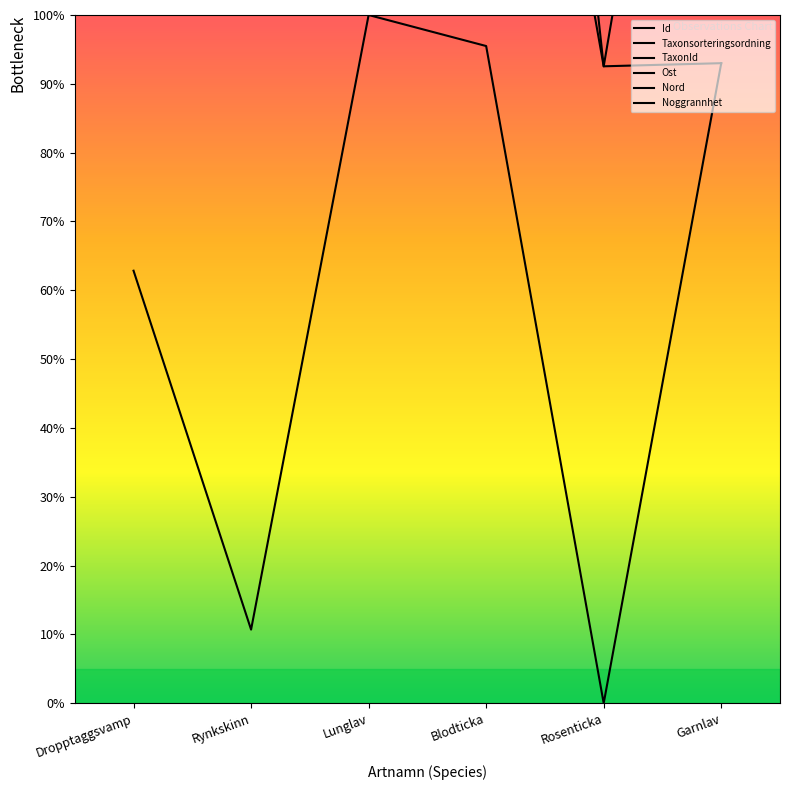

Which series has the largest total across all categories?

Nord